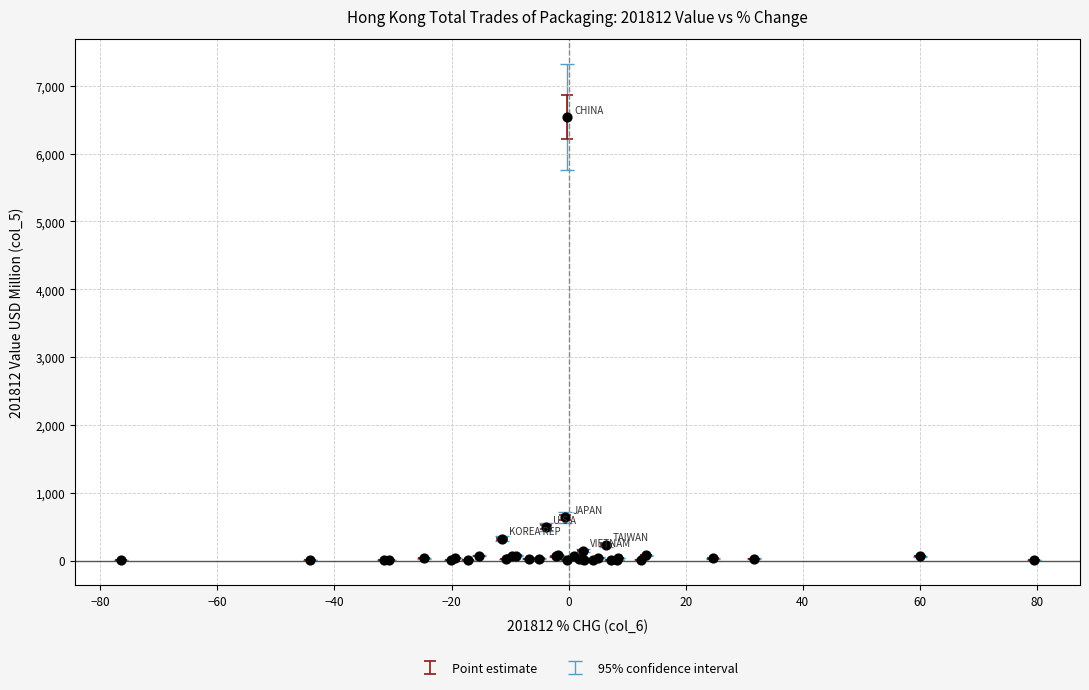

What Y value in the scatter plot is closest to 3272?

635.2